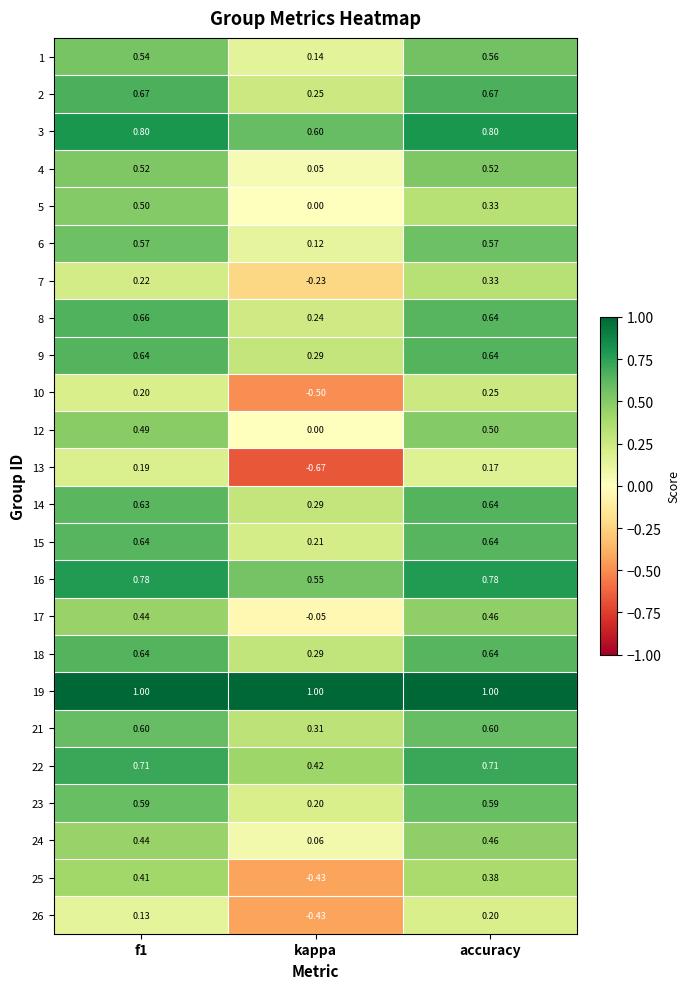

At which category is the sum across all series the highest?

accuracy